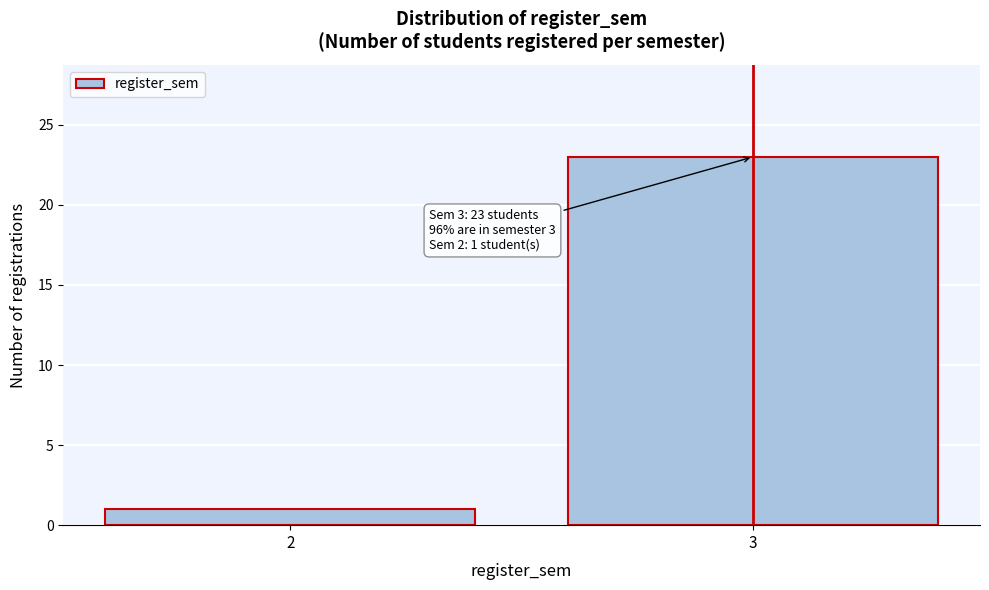

Reading left to right, extract all data points from this chart.

2=1	3=23